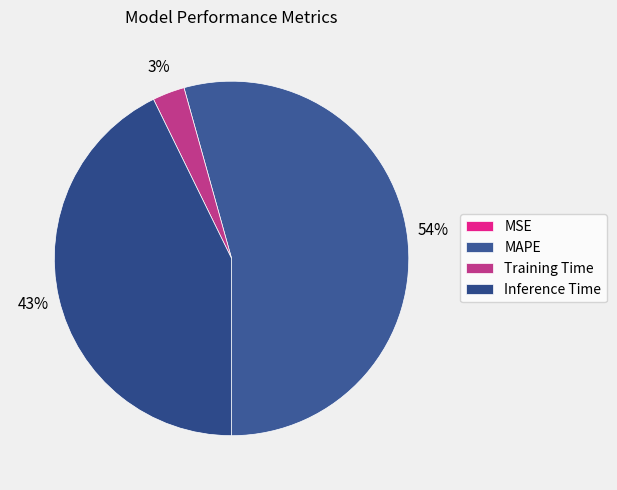

Which has a higher value, Inference Time or MSE?

Inference Time